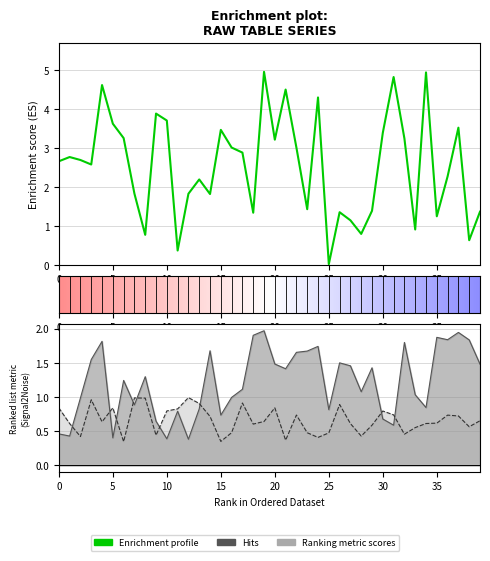

What is the value of the m1 point at the 40th from the left?

0.7